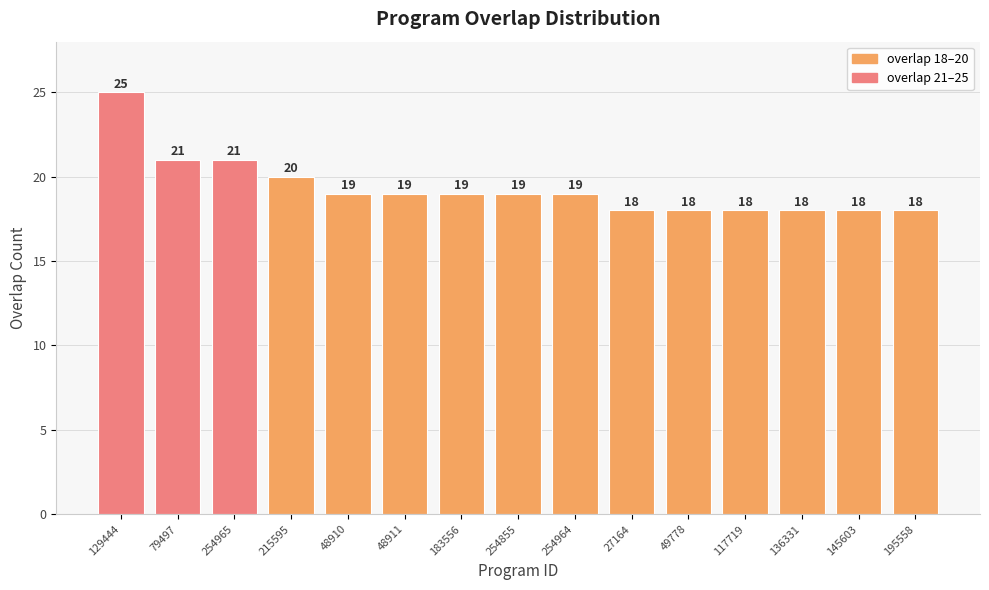

What is the greatest value displayed?

25